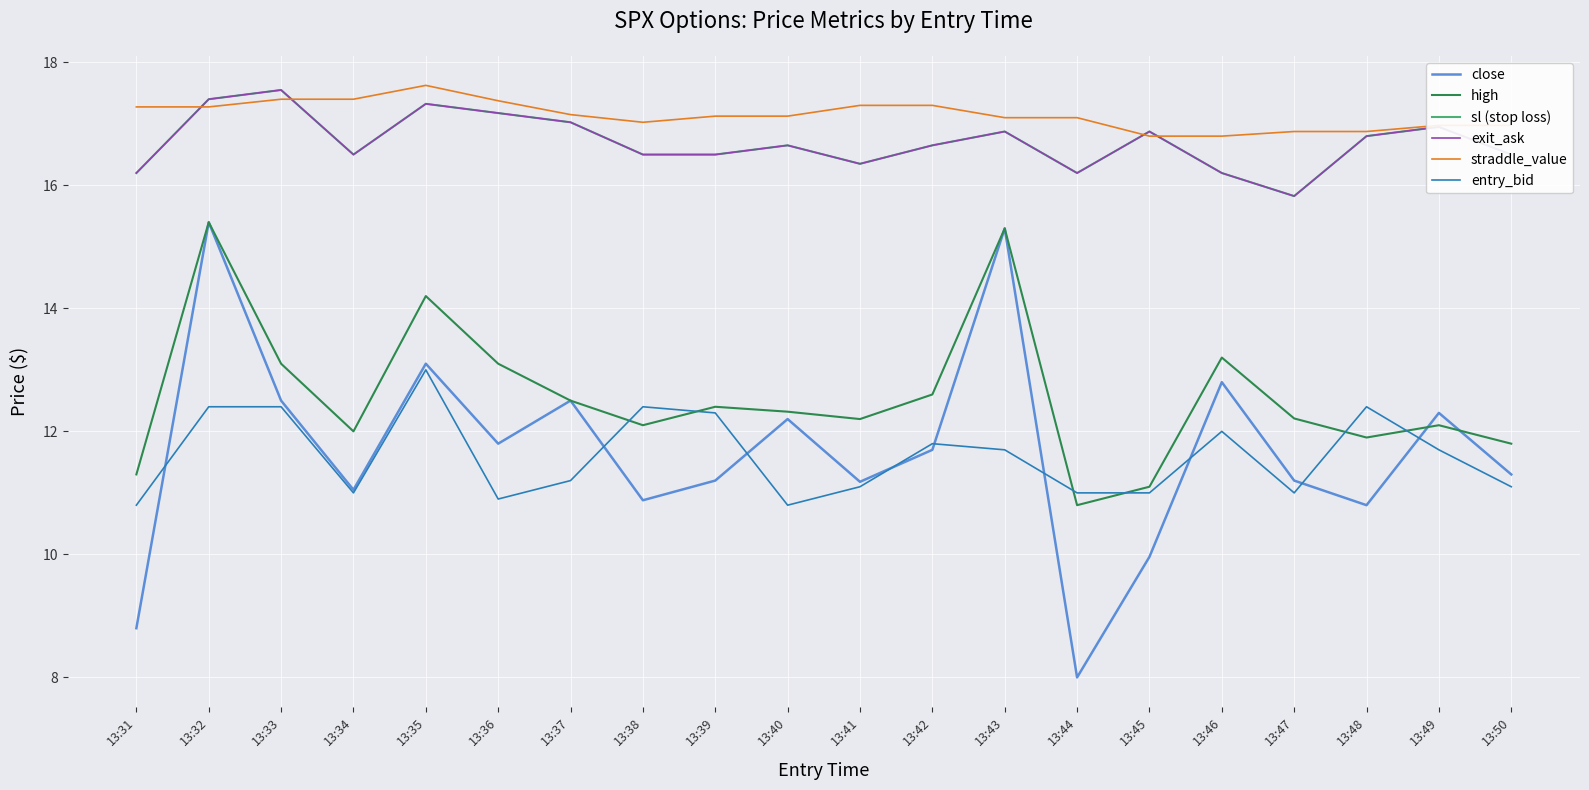

Which series has the largest total across all categories?

straddle_value